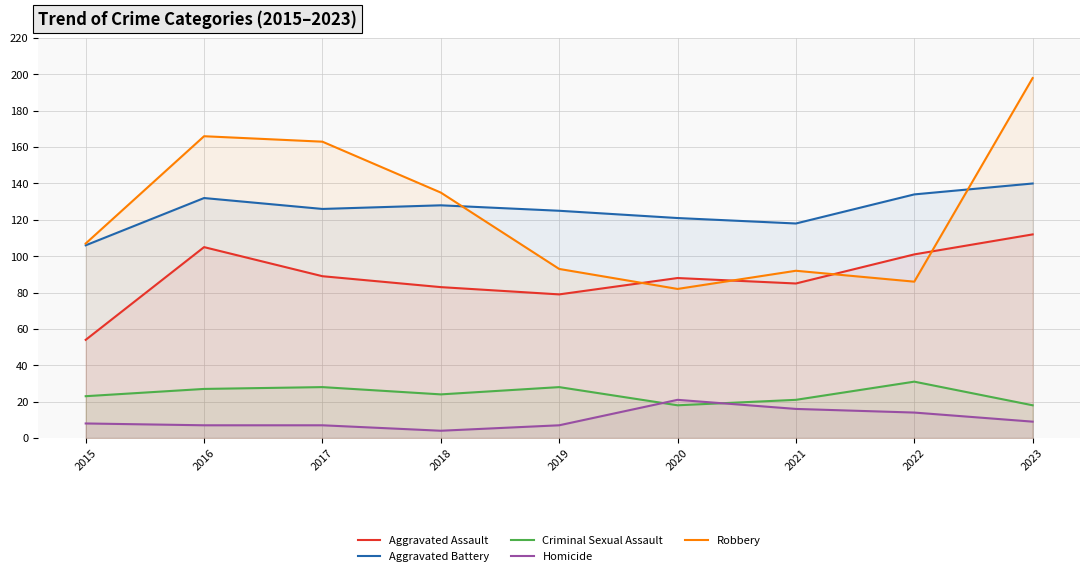

How many lines are shown in the chart?

5